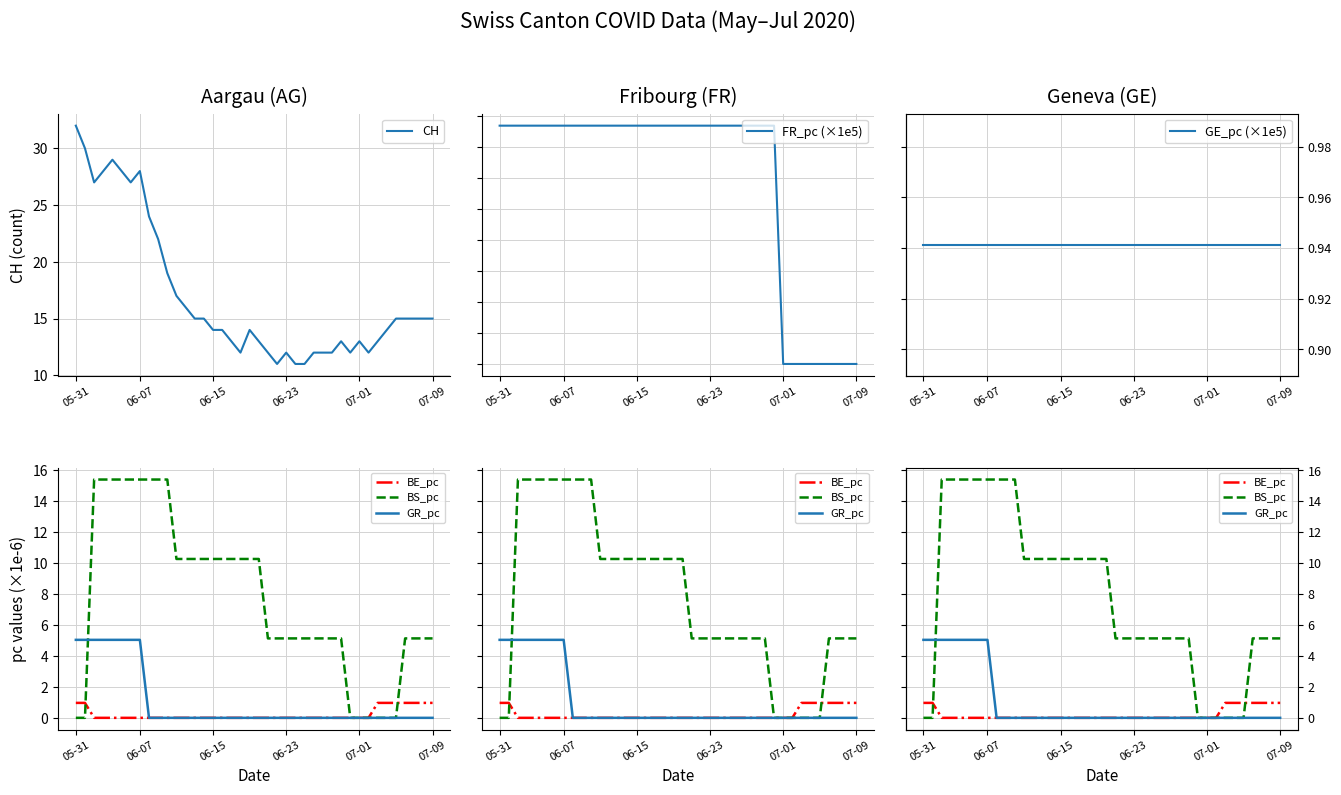

True or false: BS_pc has a value of 5.1 at 26.

True